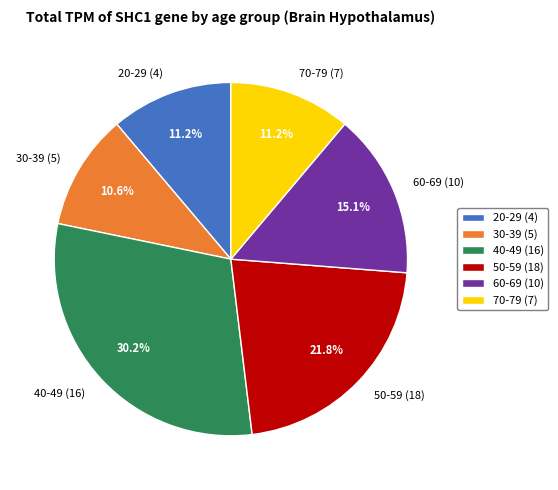

Count the number of slices in the pie.

6